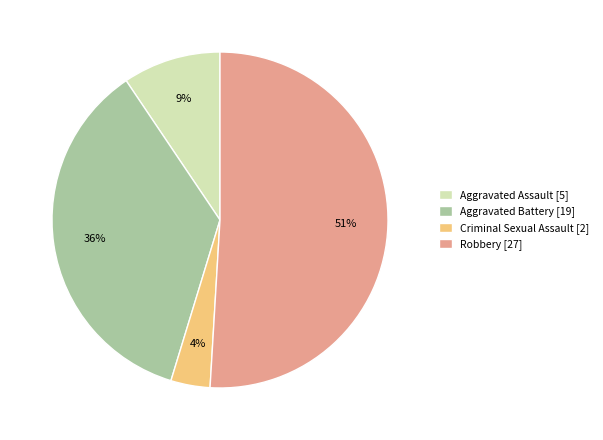

Rank the categories by value from lowest to highest.

Criminal Sexual Assault [2], Aggravated Assault [5], Aggravated Battery [19], Robbery [27]